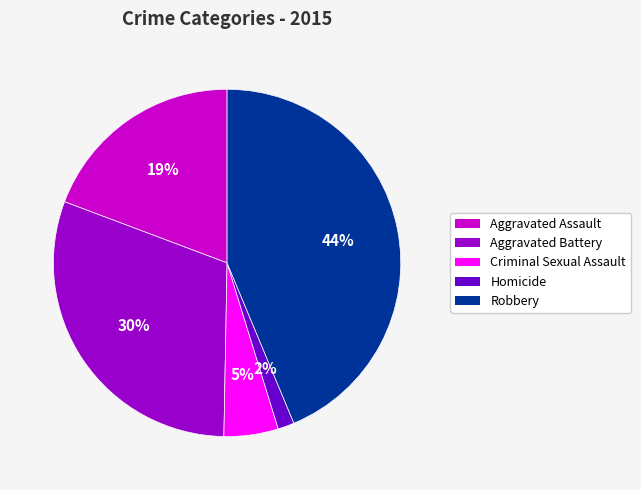

How many slices are in this pie chart?

5